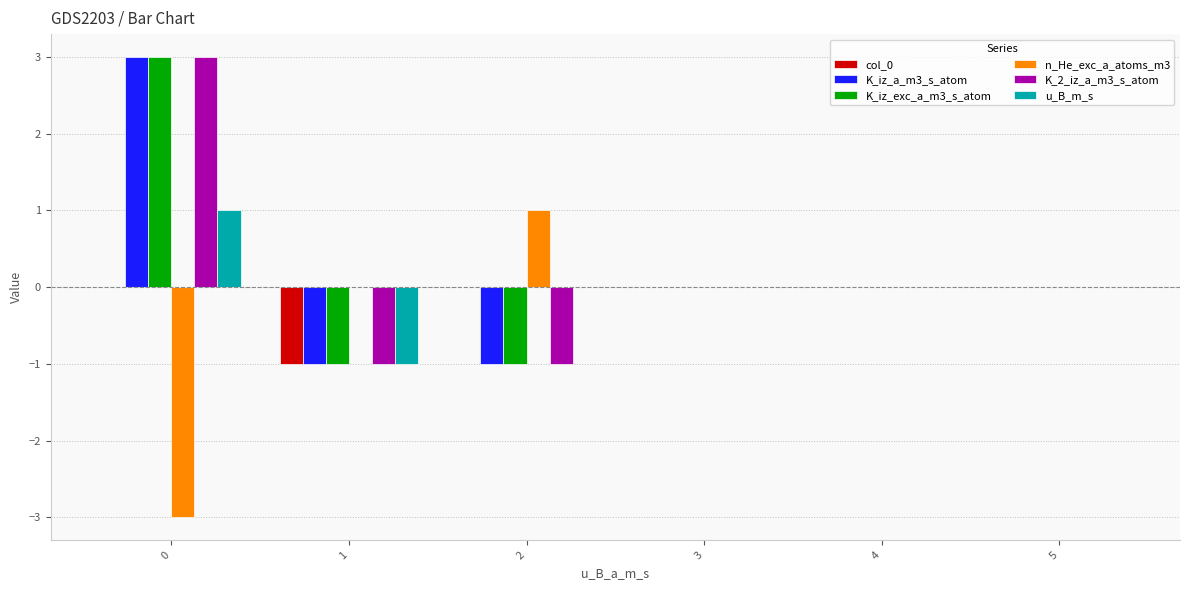

Count the number of categories in the chart.

6